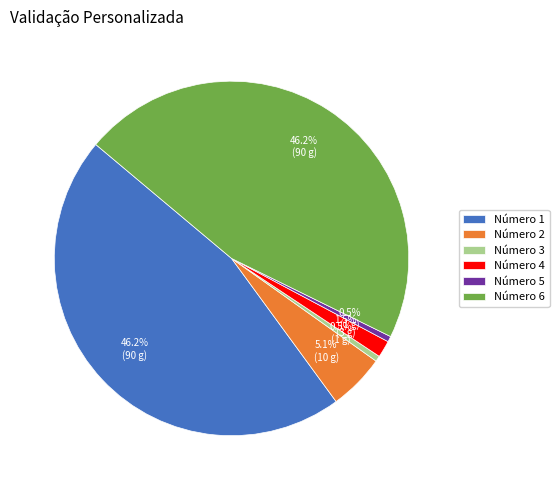

Count the number of slices in the pie.

6